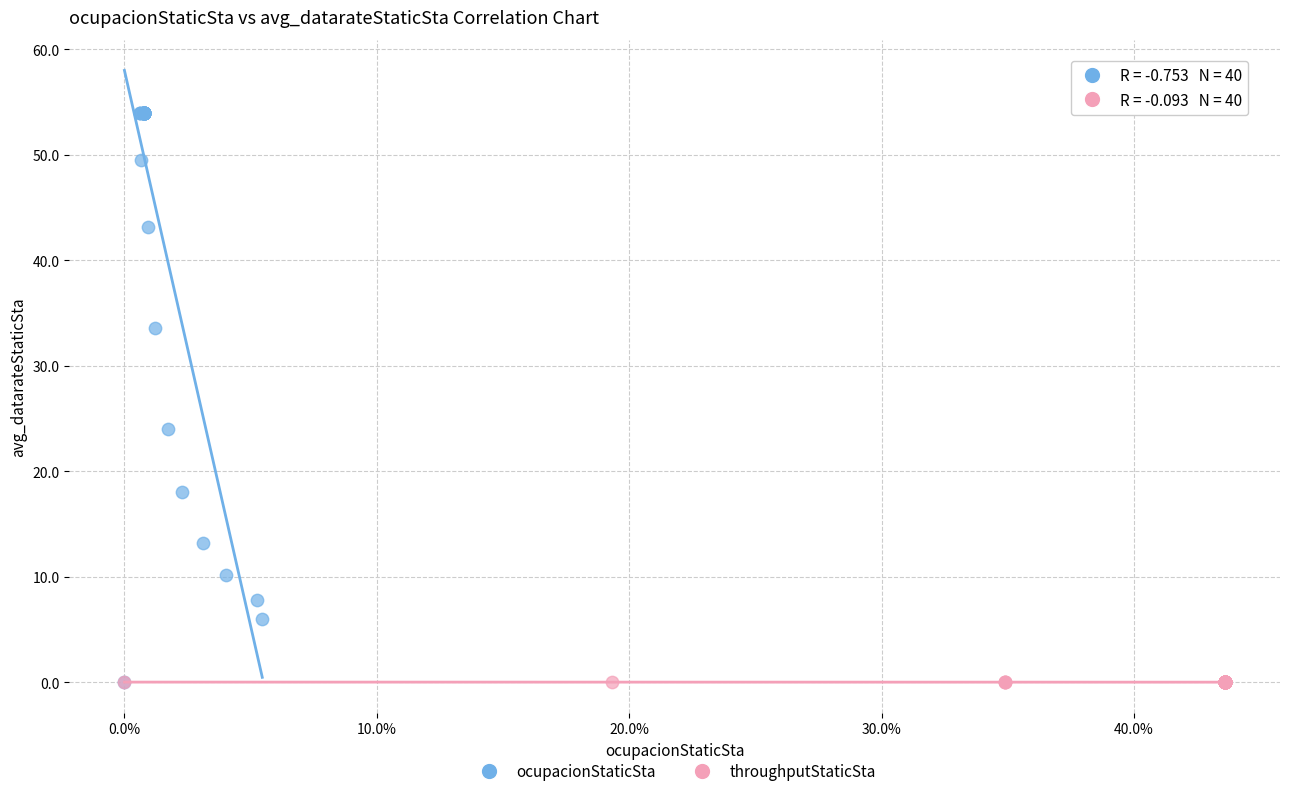

Which series has the largest Y range (max minus min)?

ocupacionStaticSta